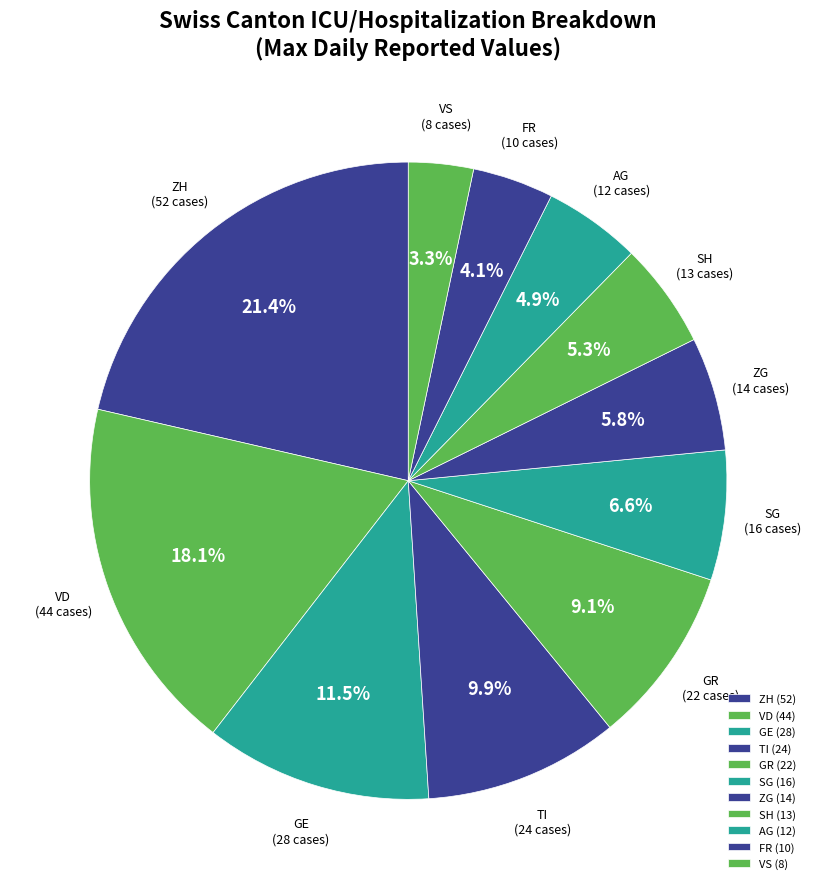

Which slice is the largest?

ZH